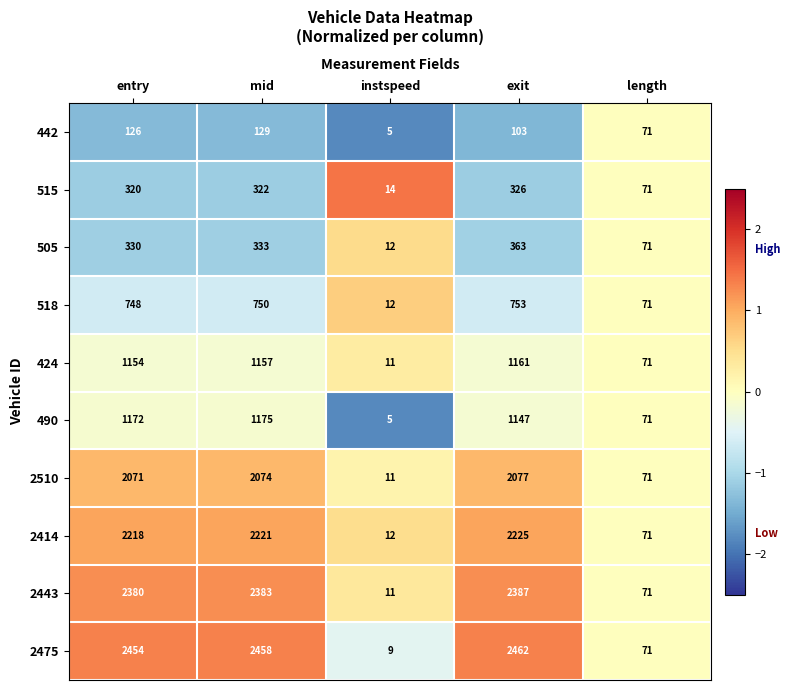

Between mid and instspeed, which series saw the biggest shift?

2475